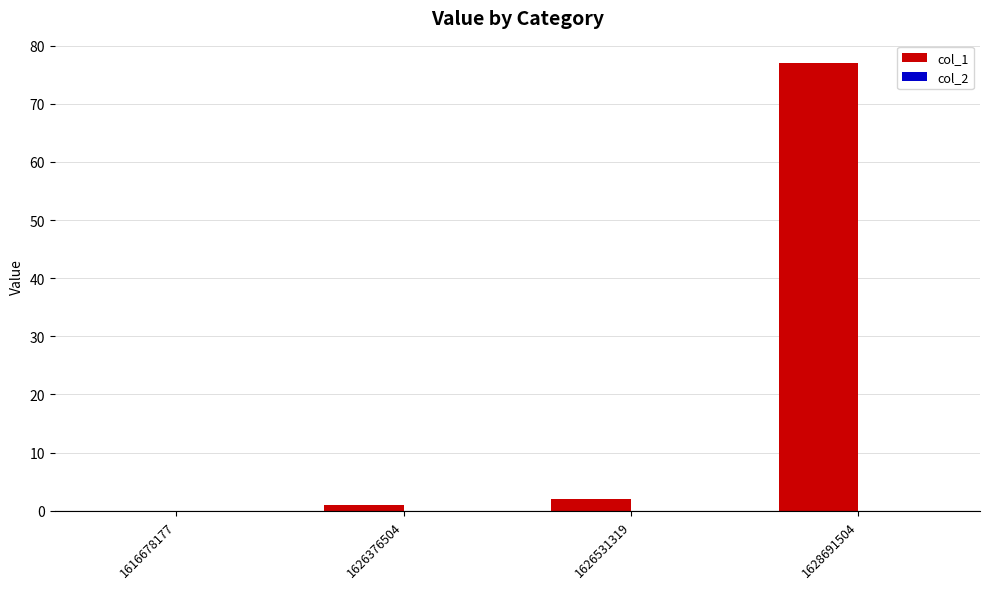

True or false: the data shows 2 at 1626531319.

True